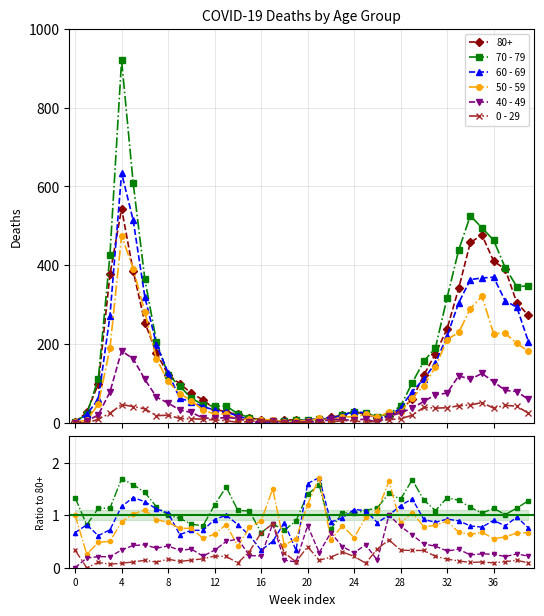

Is this an area chart (filled region under the line)?

No